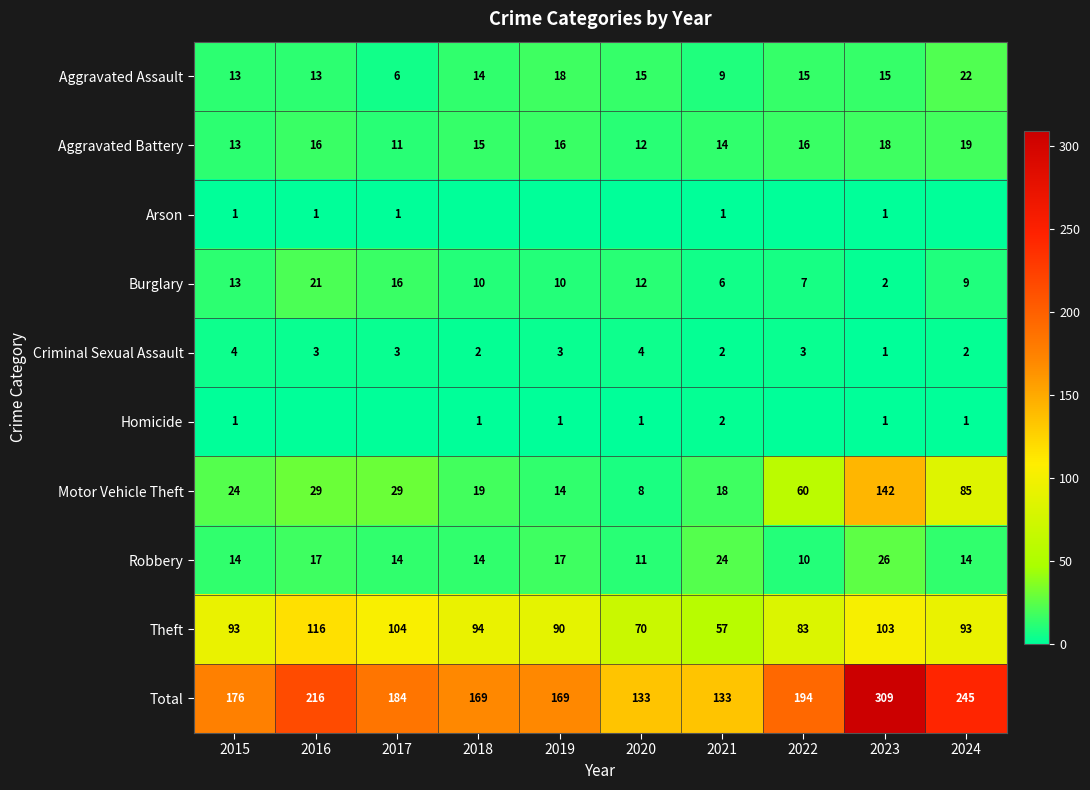

What is the lowest value of the Total series?

133